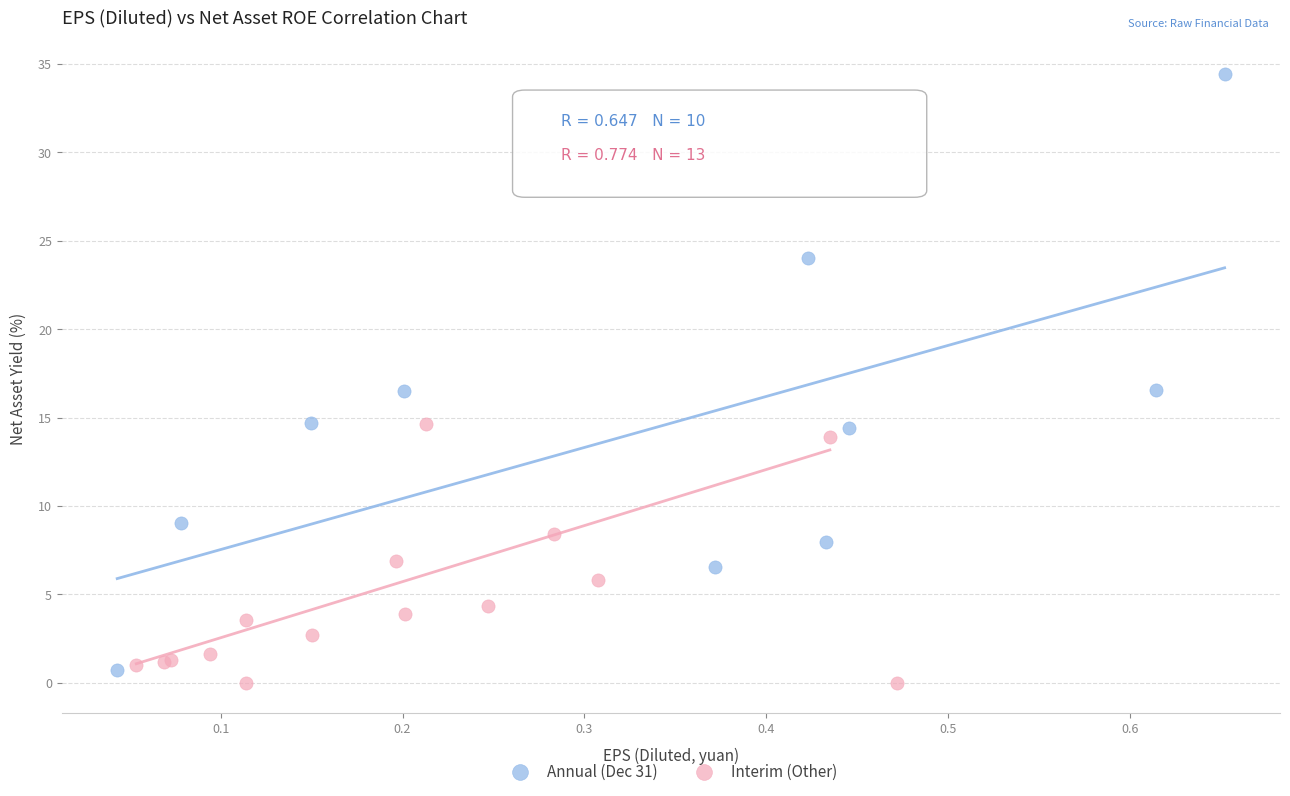

Which series reaches the maximum Y coordinate?

Annual (Dec 31)